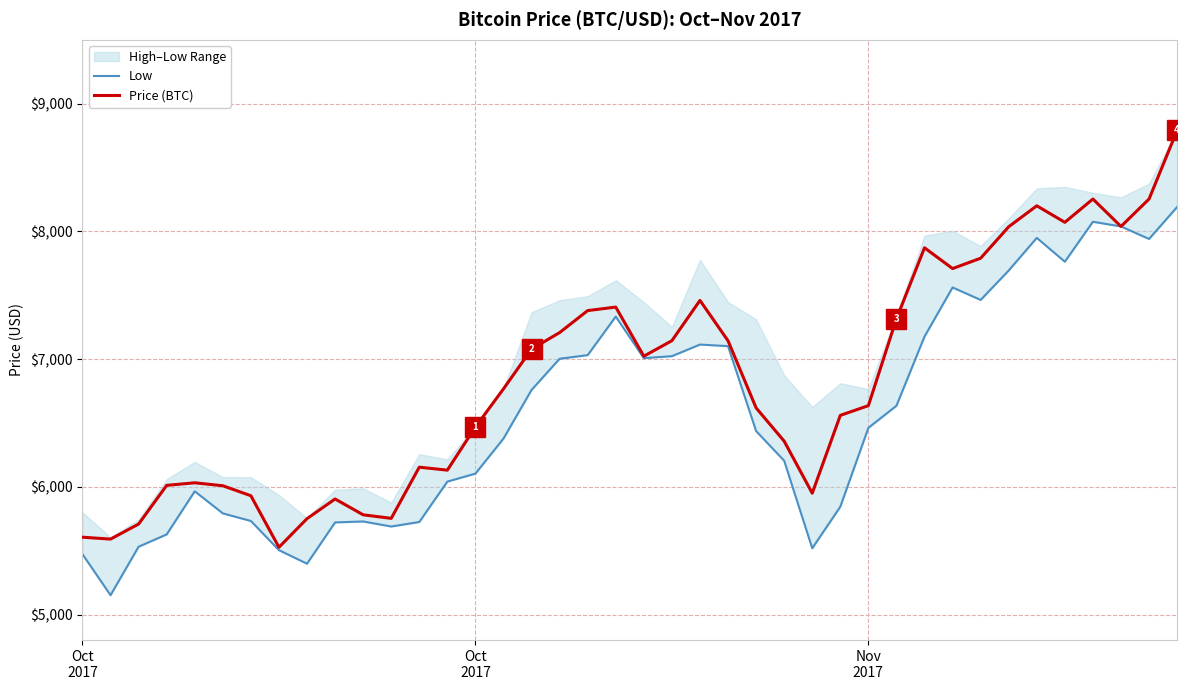

Reading right to left, list all the values displayed in this chart.

Low: 8191.1	7940.9	8038.8	8075.5	7762.7	7949.4	7694.1	7463.4	7561.1	7176.6	6634.8	6461.8	5844.3	5519.0	6204.2	6436.9	7101.5	7114.0	7023.1	7007.3	7333.2	7031.3	7002.9	6758.7	6377.9	6103.3	6040.9	5724.6	5689.2	5728.8	5721.2	5397.9	5504.2	5732.5	5792.3	5965.1	5627.2	5531.1	5151.4	5472.7
Price (BTC): 8790.9	8253.7	8038.8	8253.5	8071.3	8200.6	8036.5	7790.1	7709.0	7871.7	7315.5	6635.8	6559.5	5950.1	6357.6	6618.1	7143.6	7459.7	7144.4	7022.8	7407.4	7379.9	7207.8	7078.5	6767.3	6468.4	6130.5	6153.9	5753.1	5780.9	5904.8	5750.8	5526.6	5930.3	6008.4	6031.6	6011.4	5708.5	5590.7	5605.5